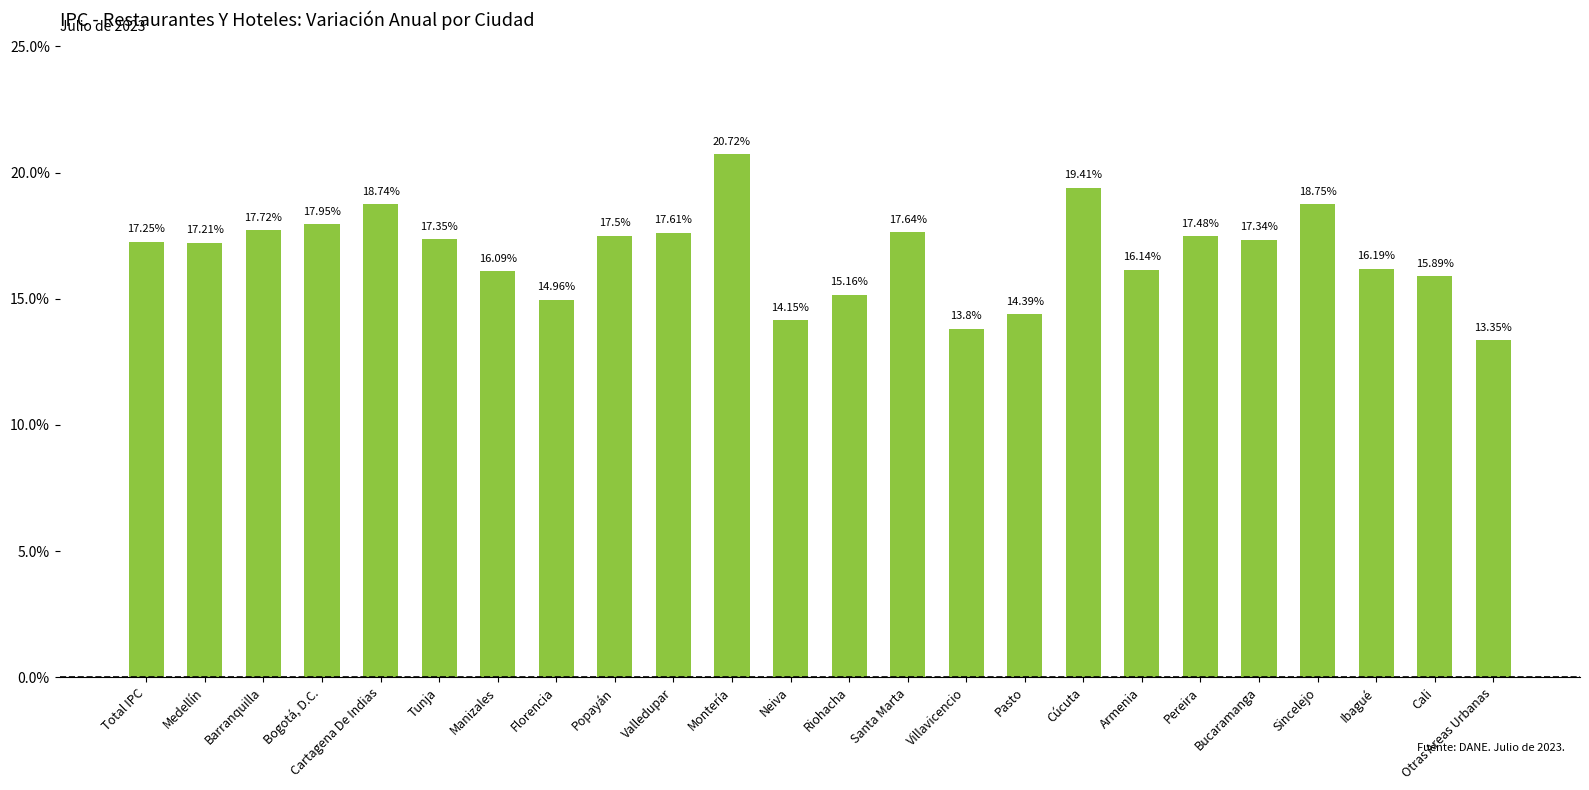

Rank the categories by value from lowest to highest.

Otras Areas Urbanas, Villavicencio, Neiva, Pasto, Florencia, Riohacha, Cali, Manizales, Armenia, Ibagué, Medellín, Total IPC, Bucaramanga, Tunja, Pereira, Popayán, Valledupar, Santa Marta, Barranquilla, Bogotá, D.C., Cartagena De Indias, Sincelejo, Cúcuta, Montería